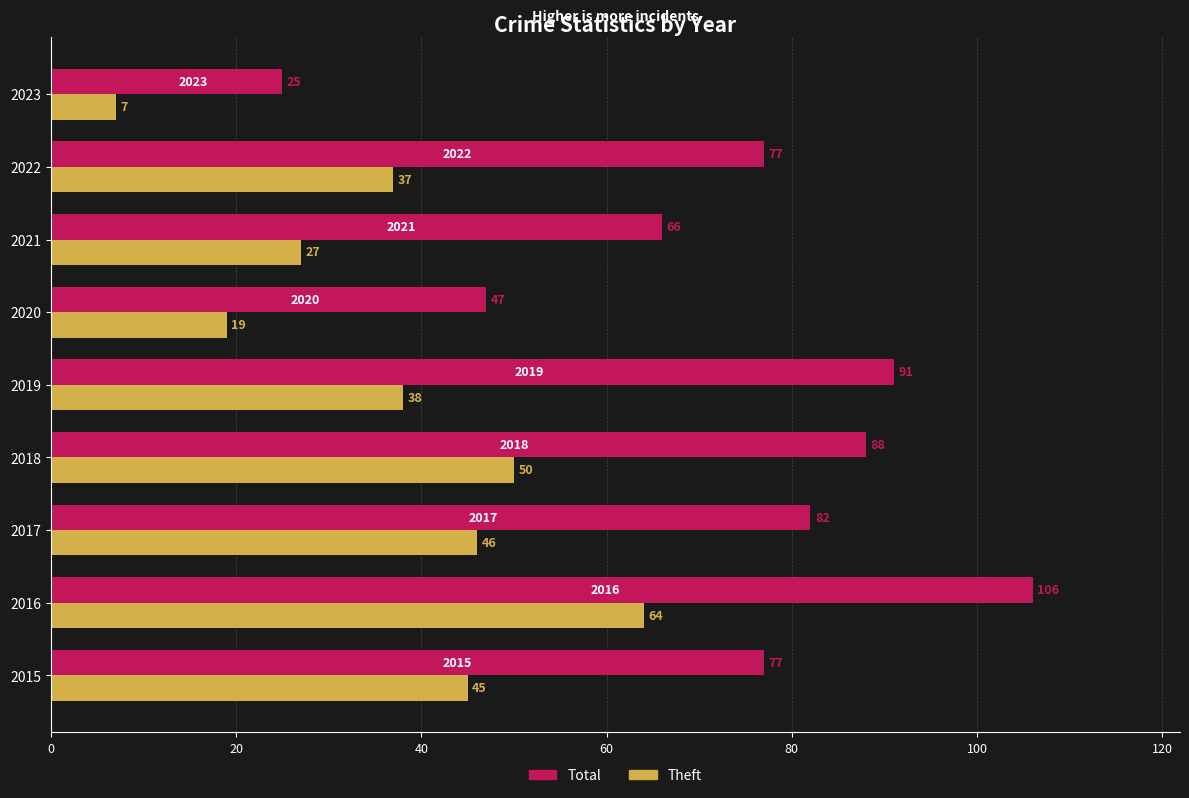

Which series changed the most between 2016 and 2023?

Total